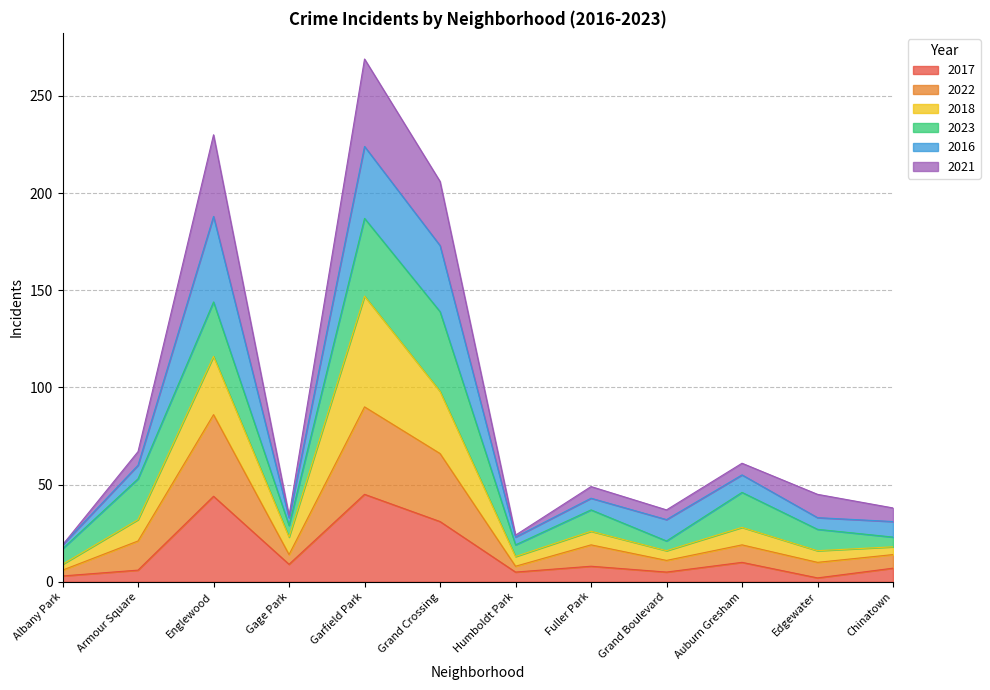

Where is the first local maximum for 2021?

Englewood